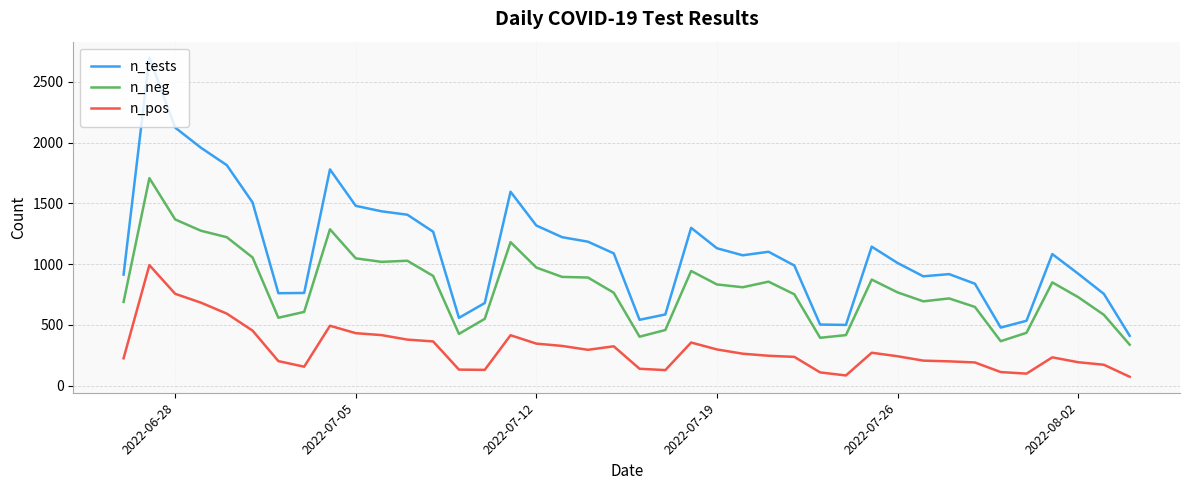

What is the difference between the maximum and minimum values in the n_tests series?

2290